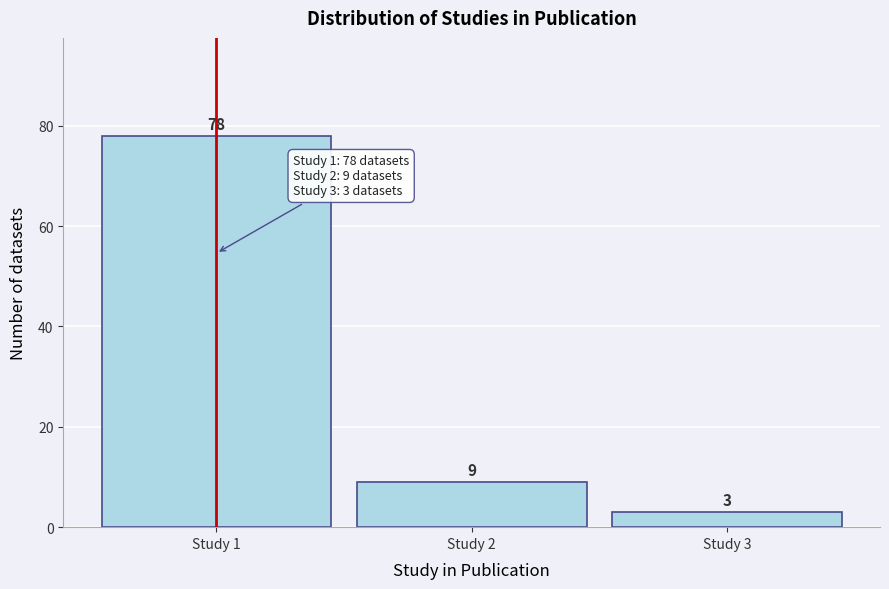

Reading left to right, list all the values displayed in this chart.

78	9	3